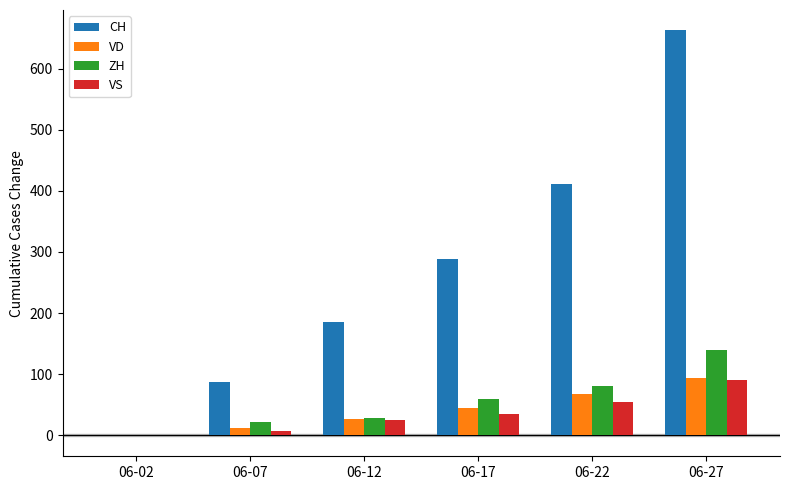

How many data points does each series have?

6